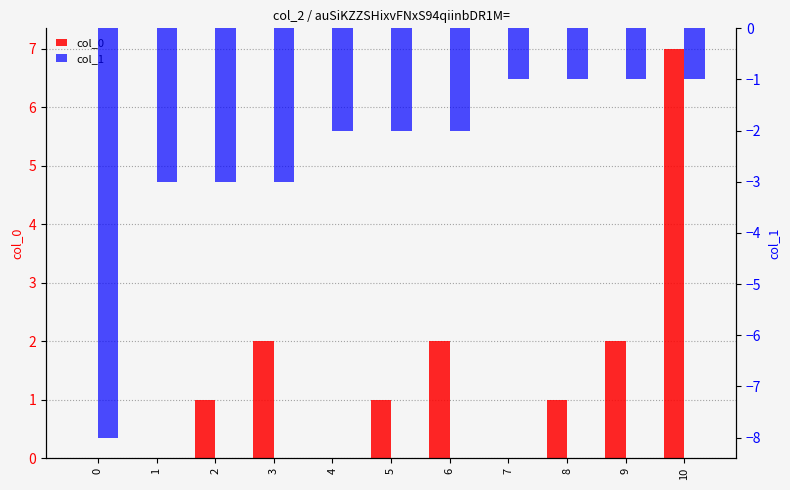

What is the difference between the maximum and minimum values in the col_0 series?

7